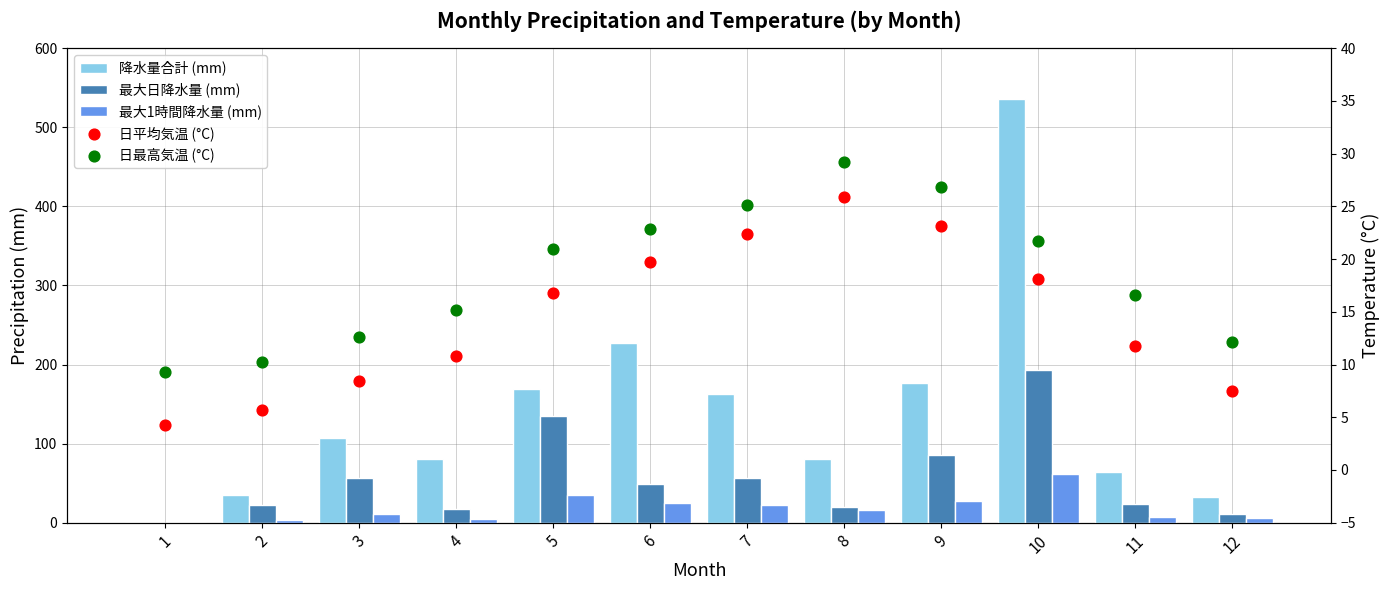

Which series has the largest total across all categories?

降水量合計 (mm)